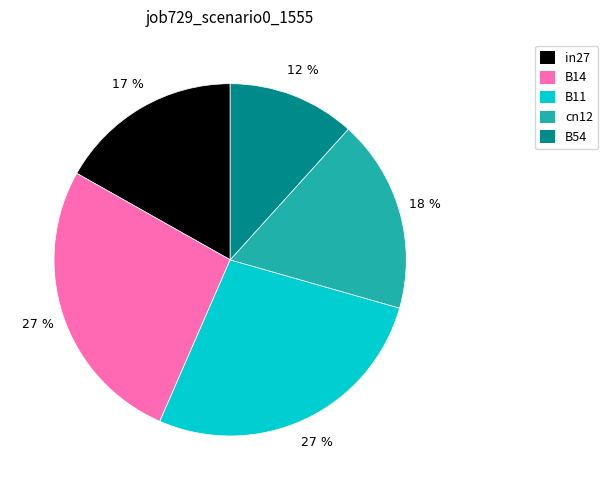

Does B54 account for over 50% of the chart?

No